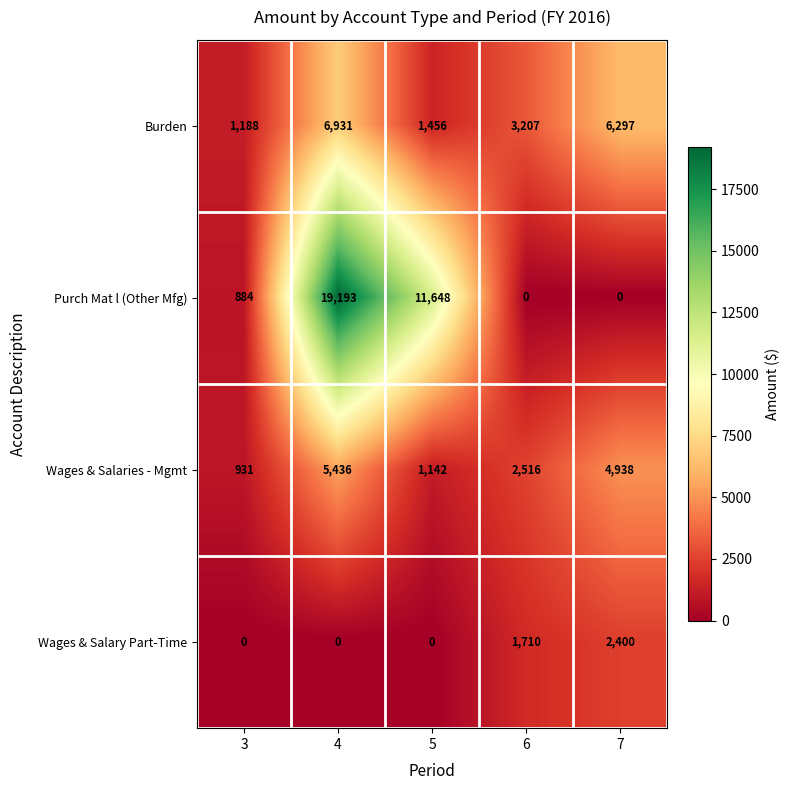

List the series in order of their peak value, lowest first.

Wages & Salary Part-Time, Wages & Salaries - Mgmt, Burden, Purch Mat l (Other Mfg)